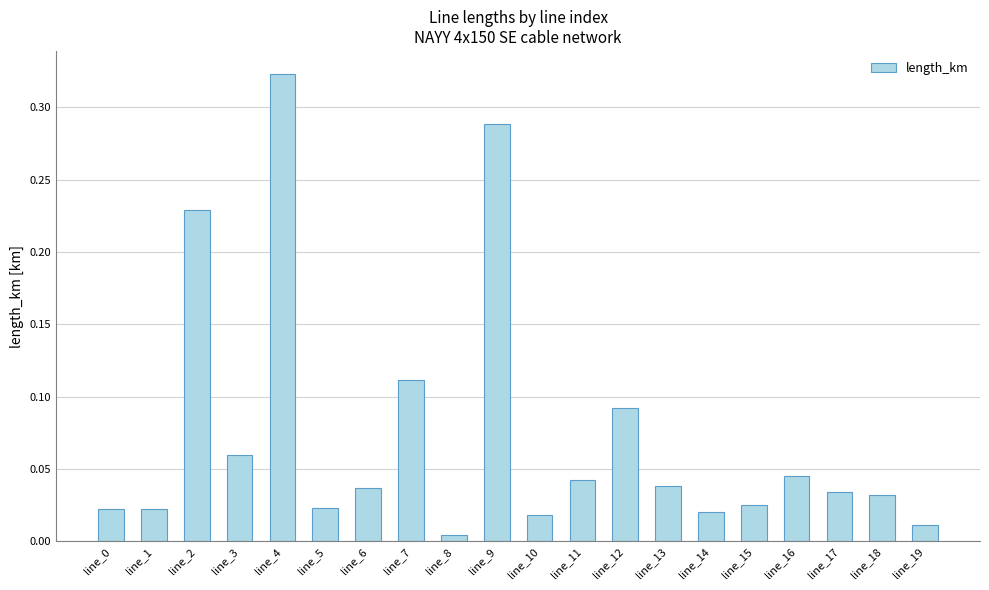

At which category does the chart reach its peak across all series?

line_4